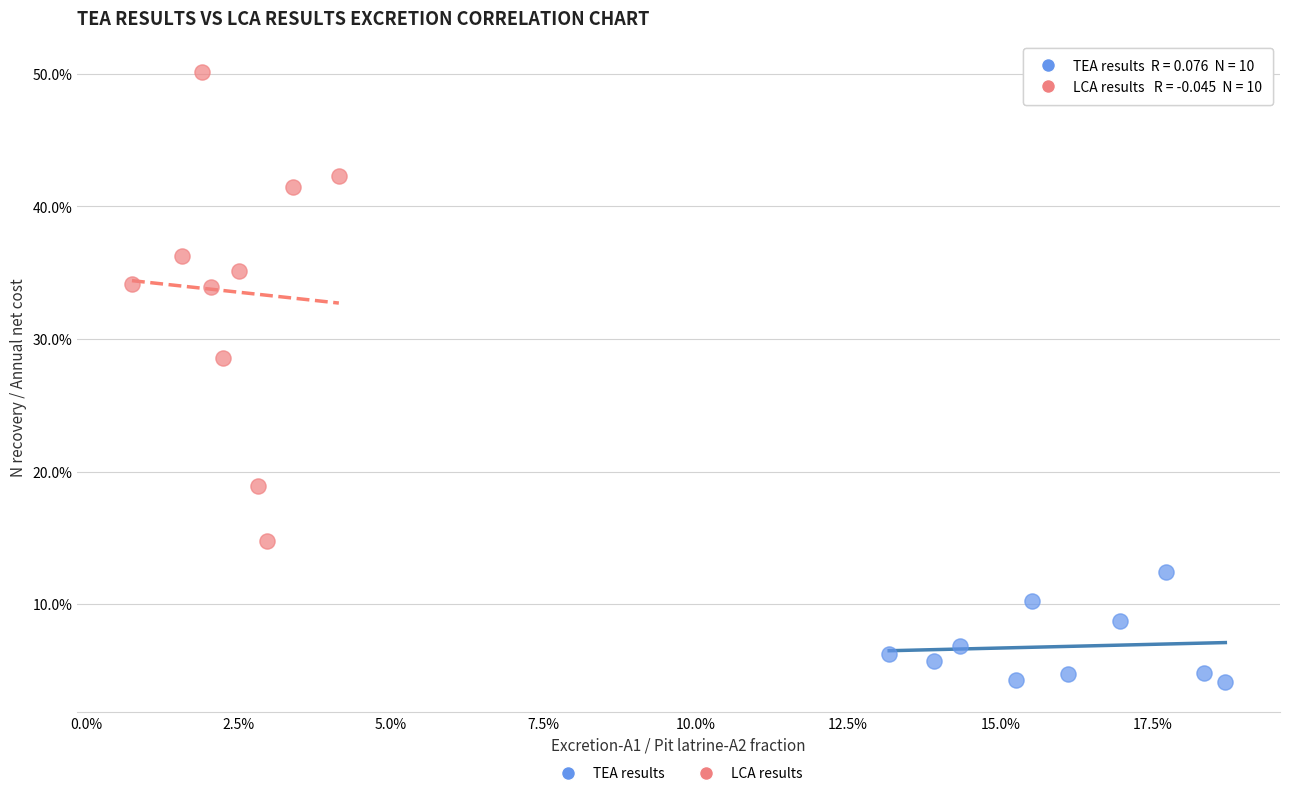

What are all the series names shown in the legend?

TEA results, LCA results